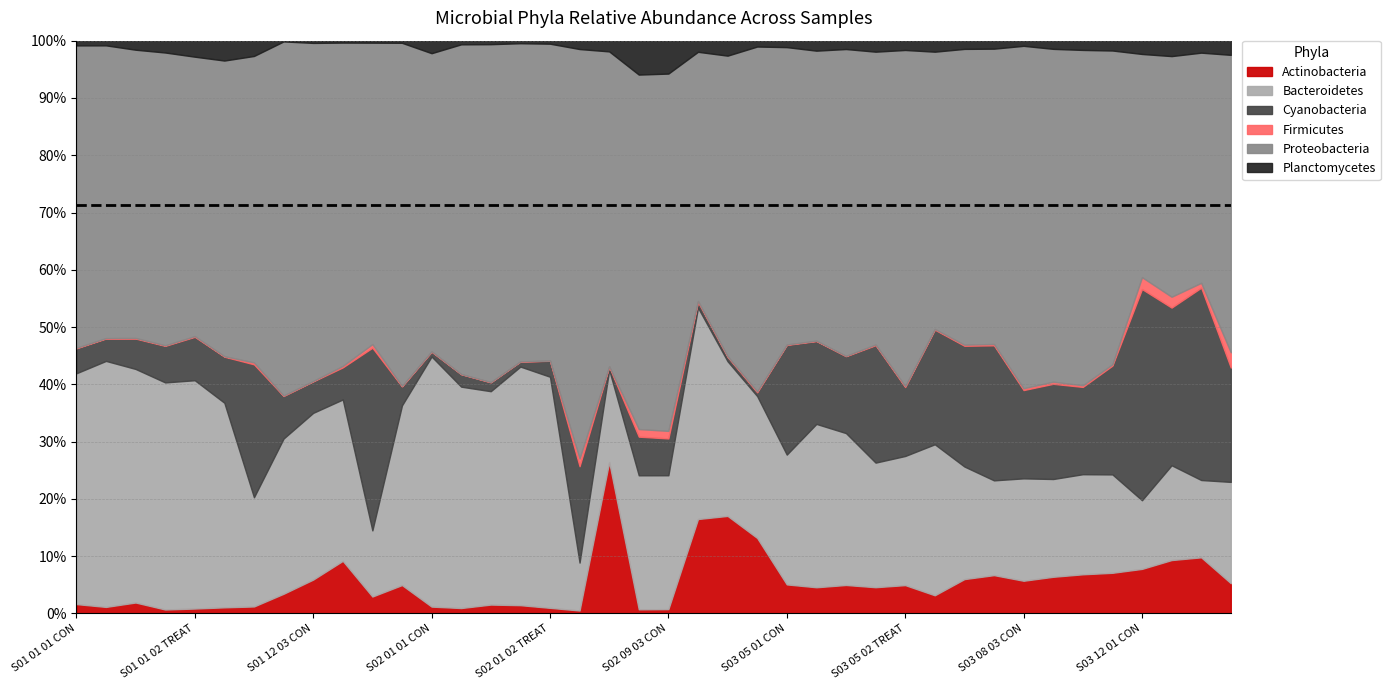

In Cyanobacteria, how many points are higher than both neighbors (excluding endpoints)?

11